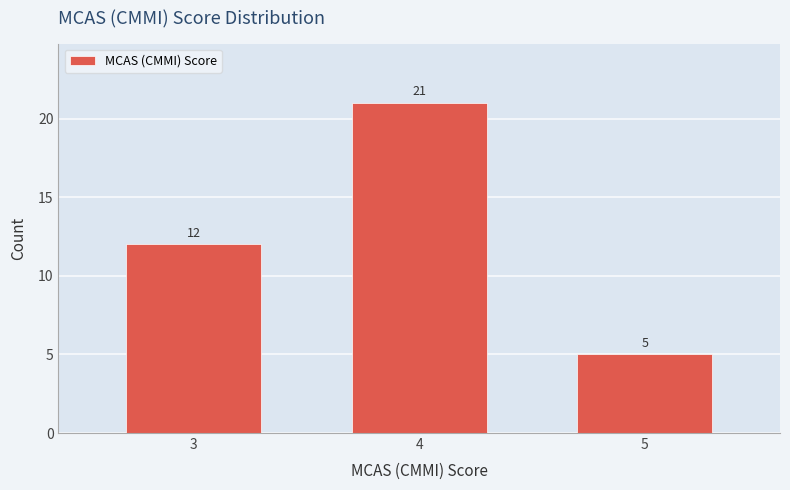

Reading left to right, what are all the values shown in this chart?

3=12	4=21	5=5